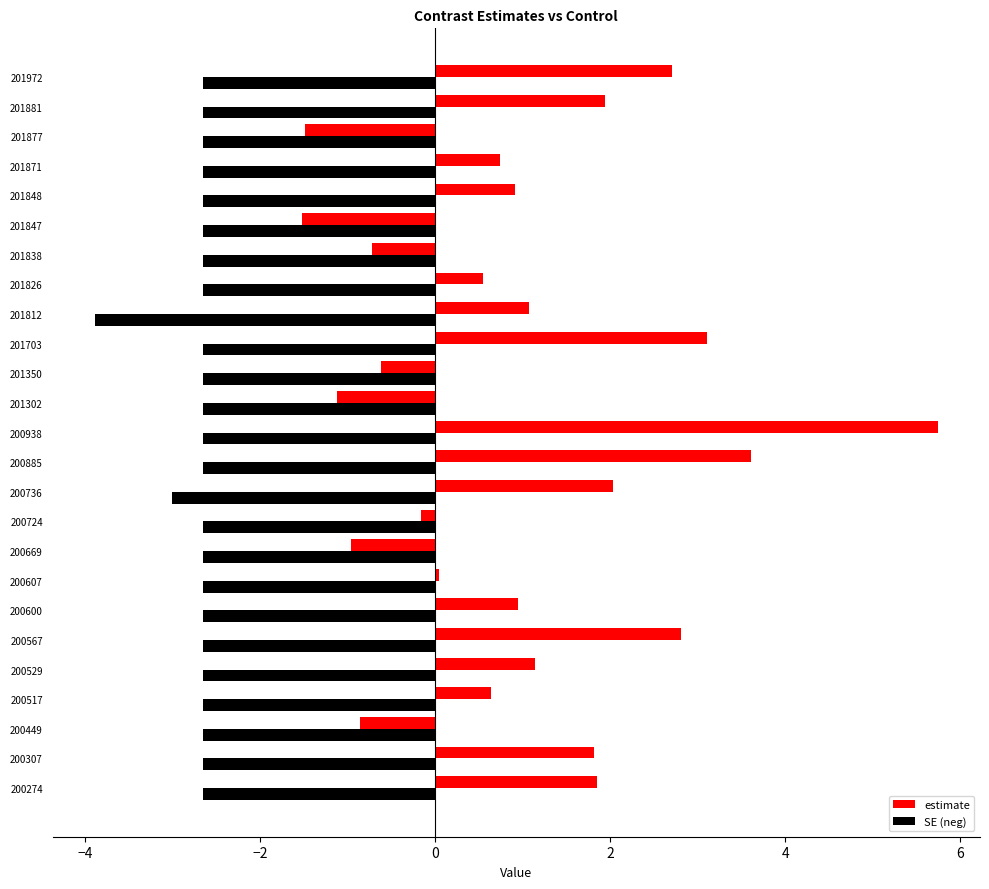

Where is SE (neg) nearest to the value -3?

200736